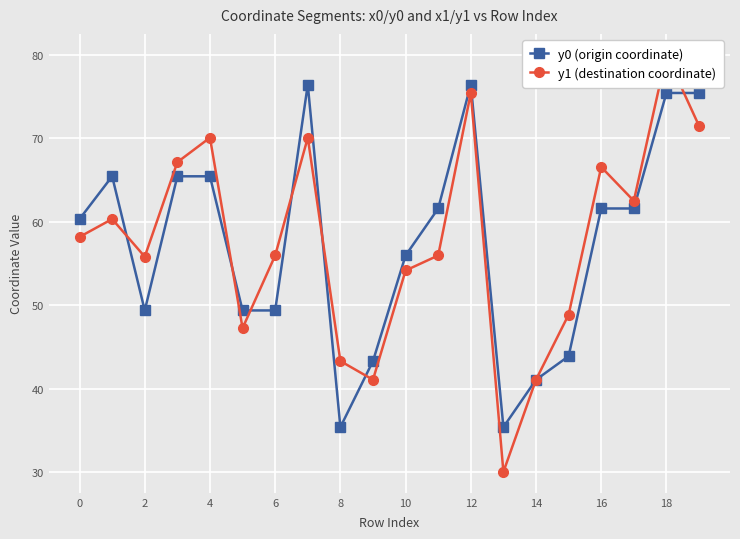

What is the label of the 15th point from the left?

14